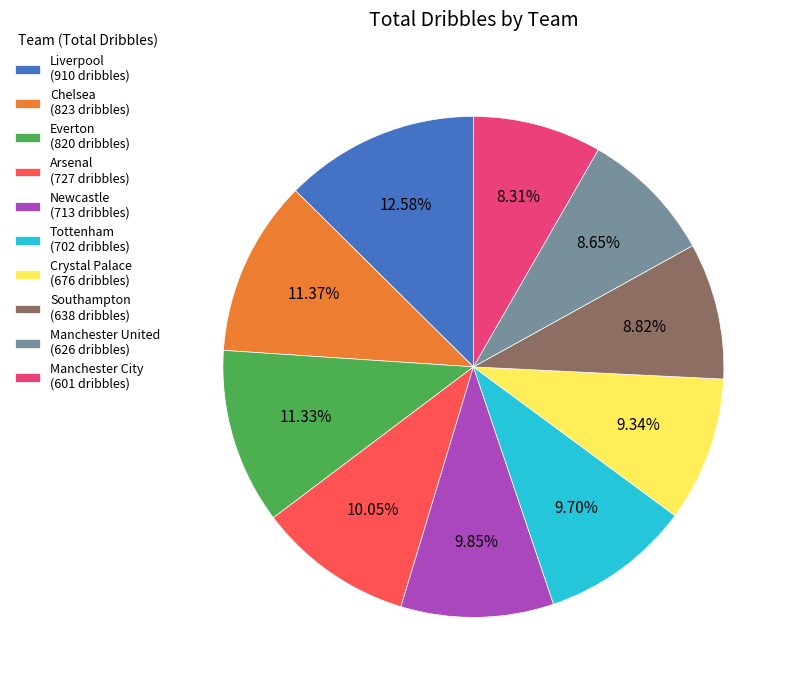

Do Everton (820 dribbles) and Crystal Palace (676 dribbles) together represent more than half of the pie?

No